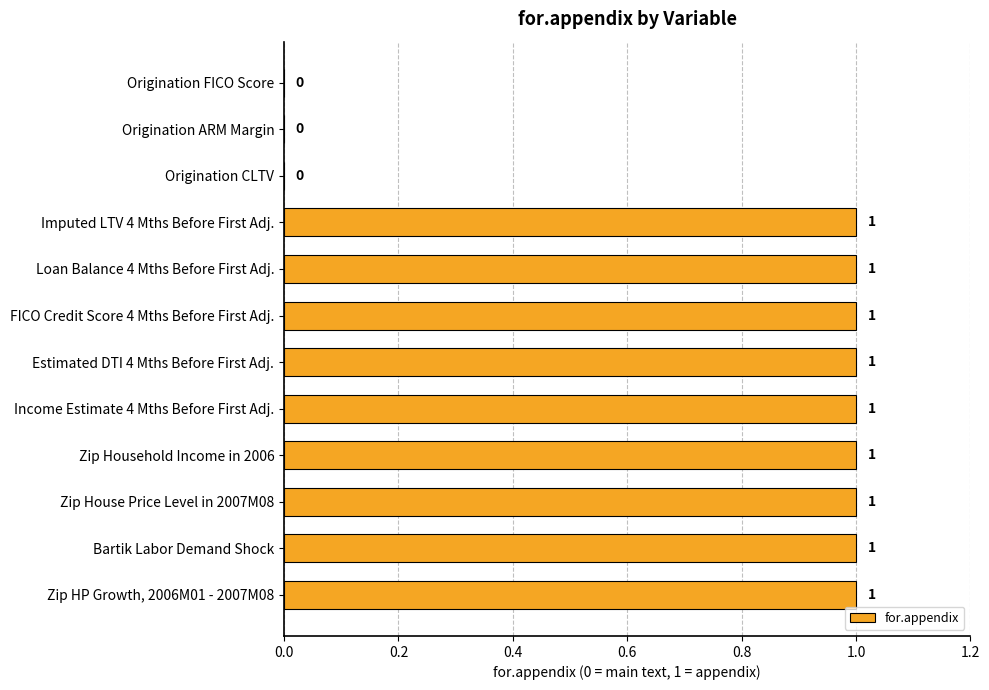

The chart shows a value of 0 at Zip HP Growth, 2006M01 - 2007M08. True or false?

False